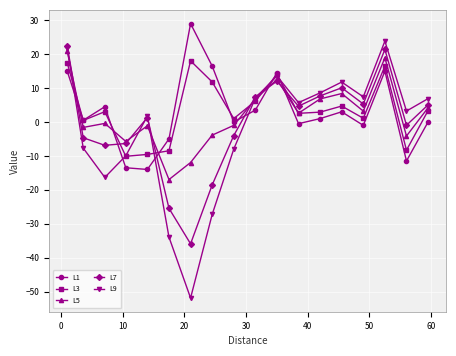

What is the value of the L3 point at the 10th from the left?

6.1